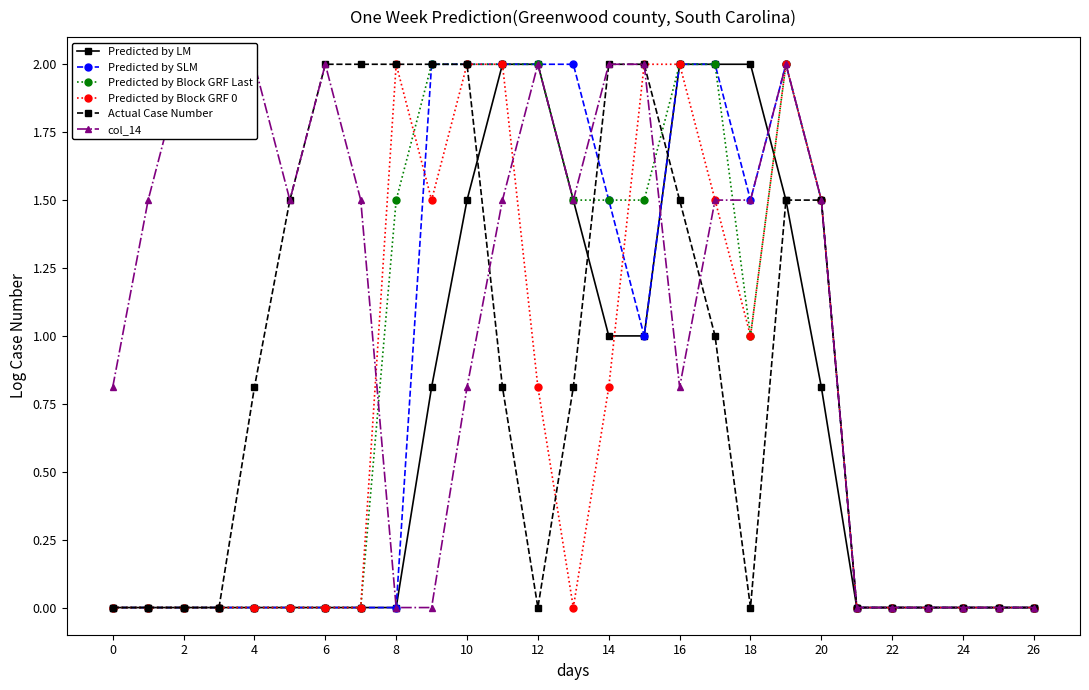

Where is Predicted by Block GRF 0 nearest to the value 1?

18